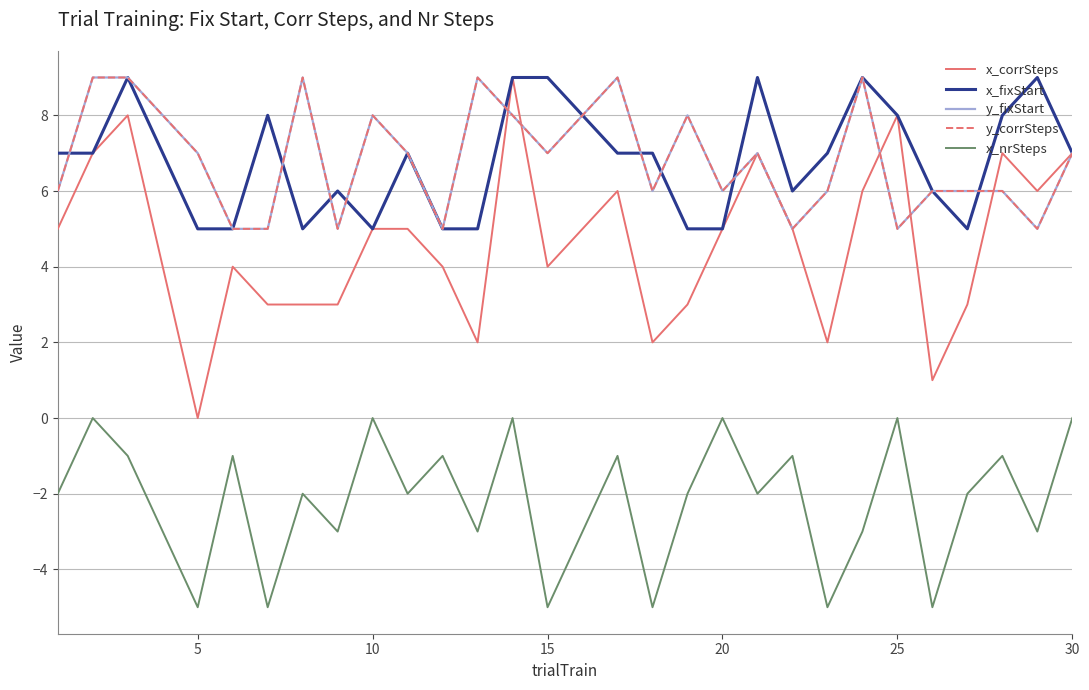

Does the chart have visible grid lines?

Yes